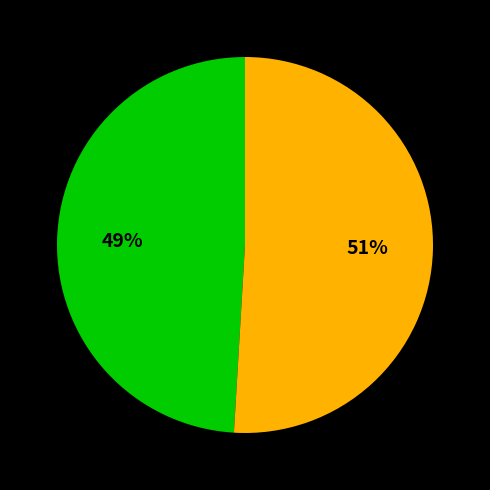

Is there any slice that represents more than half of the pie?

Yes